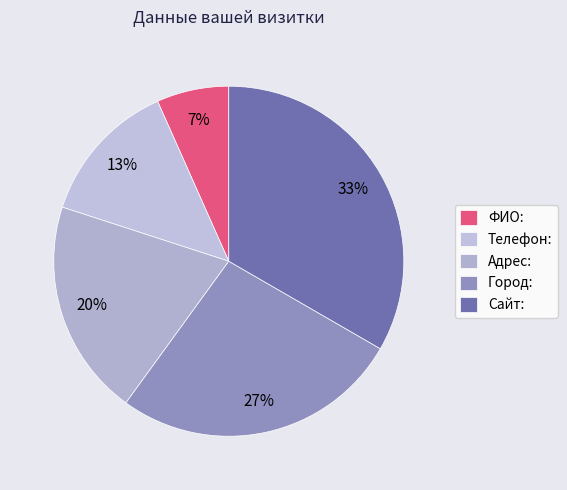

How many slices are in this pie chart?

5